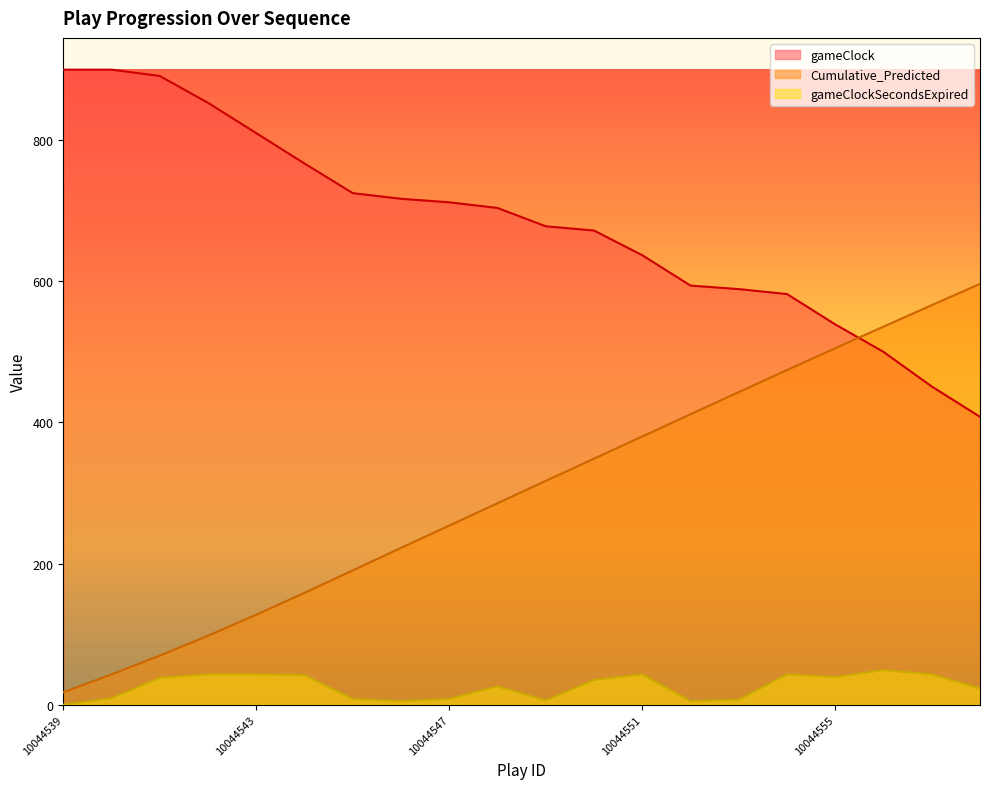

What is the average value of the gameClockSecondsExpired series?

25.8